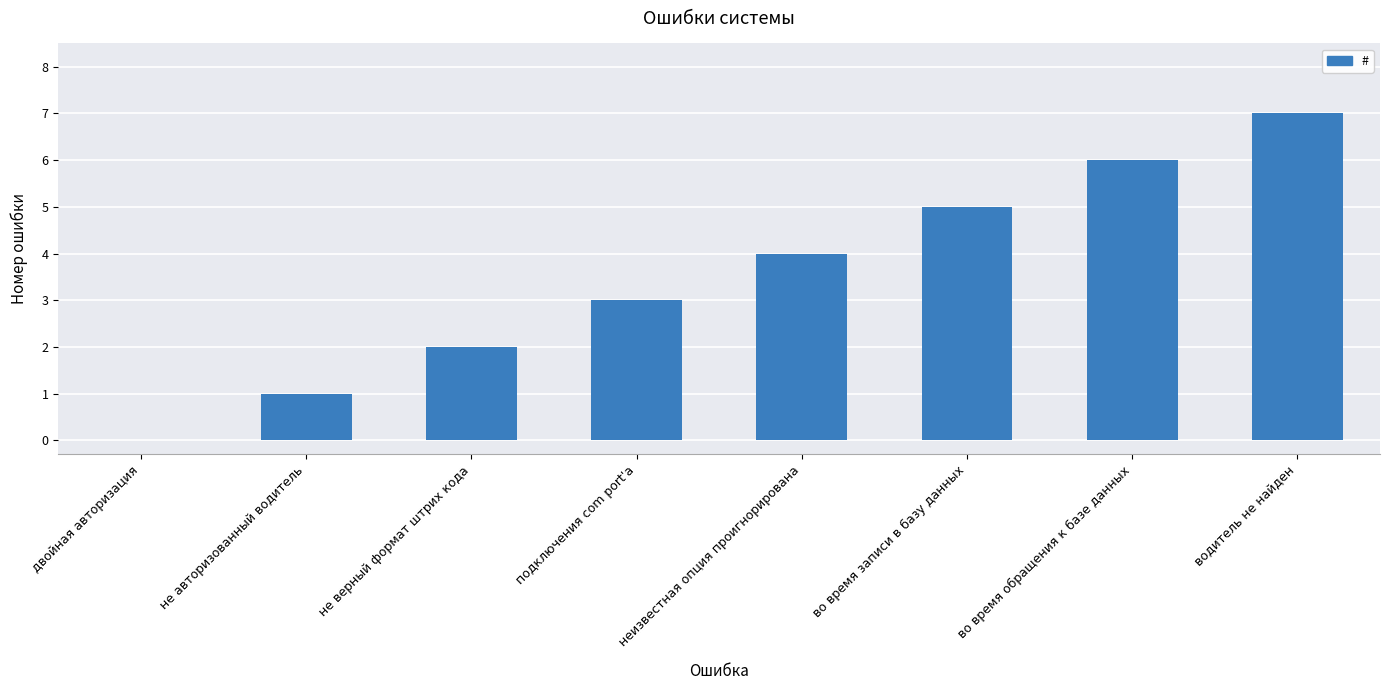

Does the chart contain stacked bars?

No